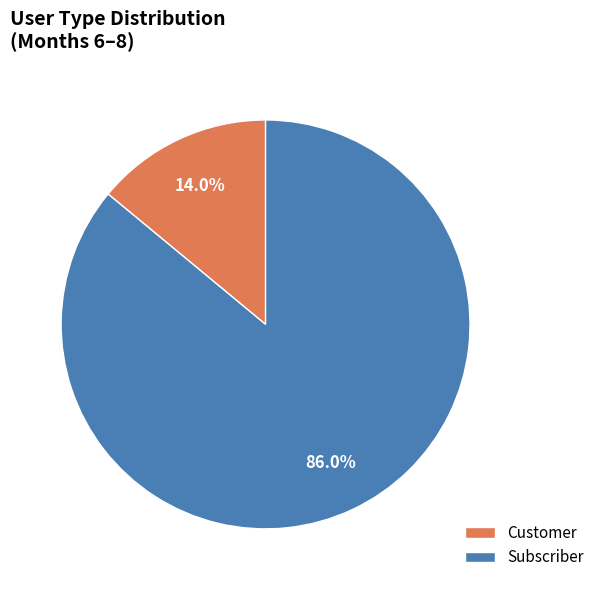

What is the largest slice in the pie chart?

Subscriber